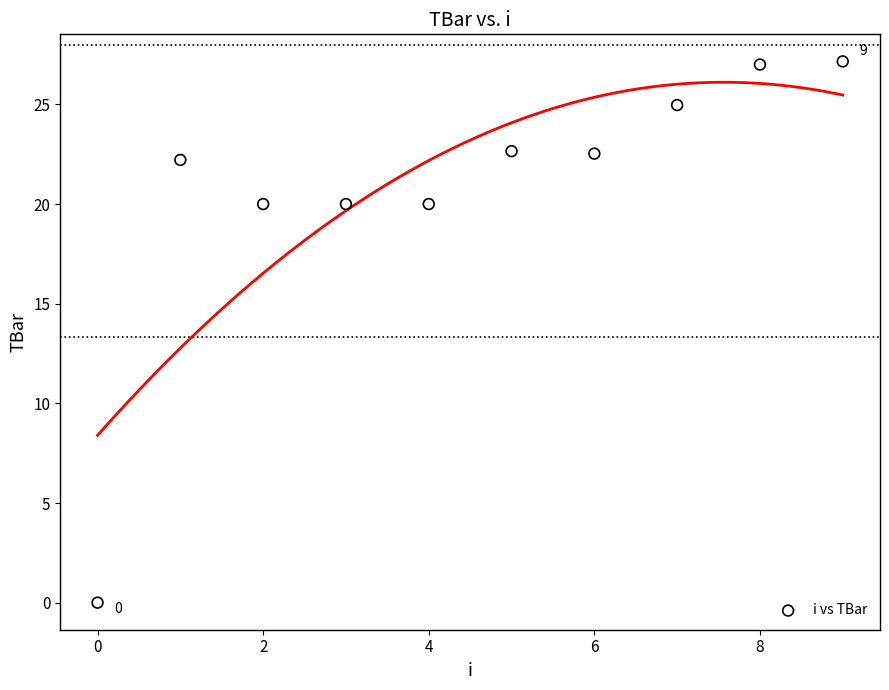

What is the average Y value?

20.7